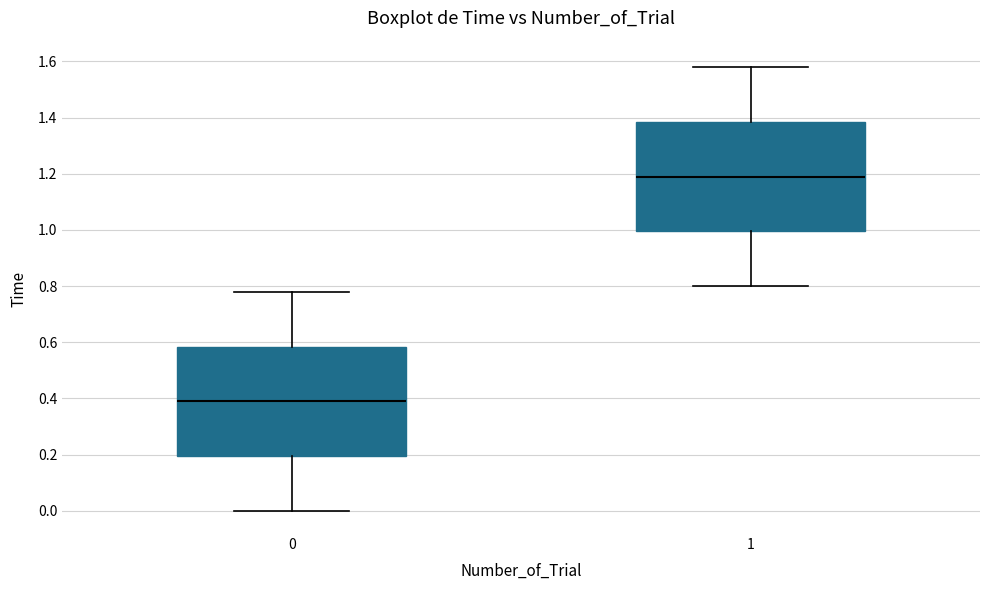

Reading left to right, read every box against the y-axis: the position of its median line, the range the box covers, and the ends of its whiskers. The values are not printed on the chart, so give them approximately, as read against the axis.

0: median 0.40, box 0.20 to 0.58, whiskers 0.00 to 0.78
1: median 1.20, box 1.00 to 1.38, whiskers 0.80 to 1.58